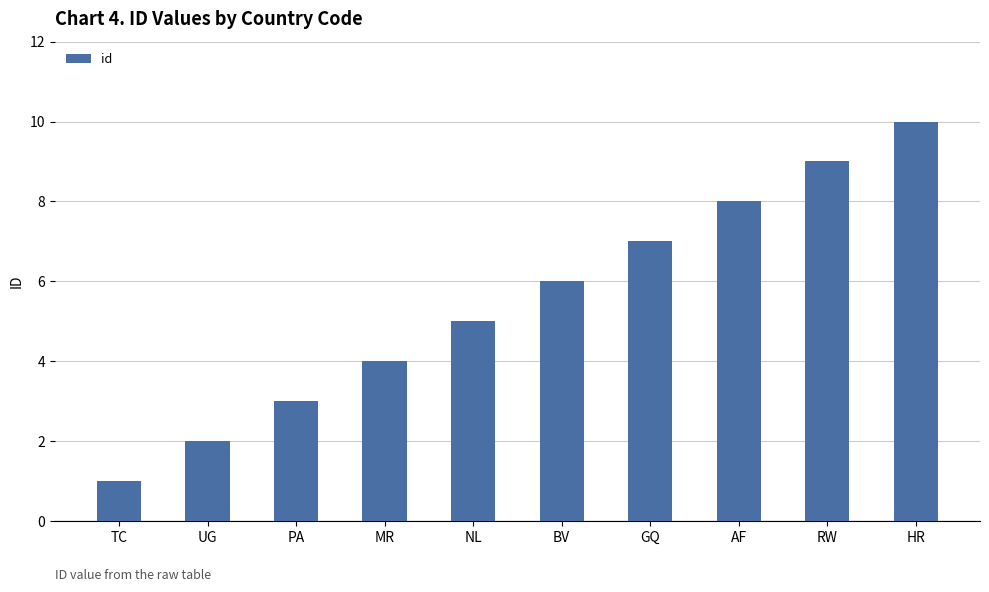

Is it true that the value at NL is 7?

False